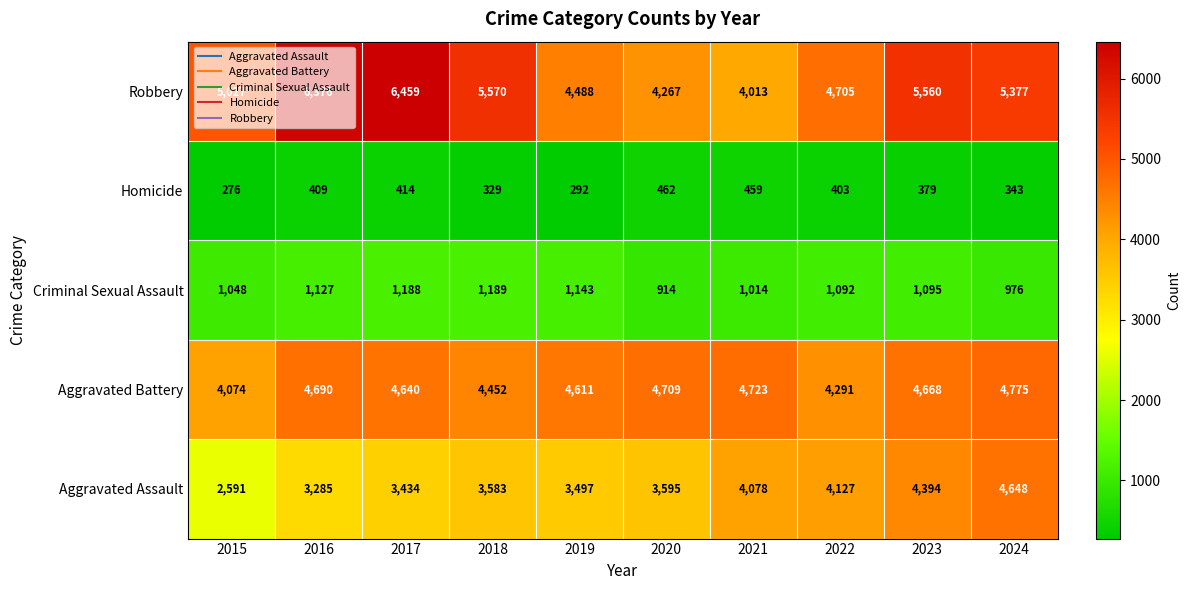

What is the total value across all series at 2024?

16119